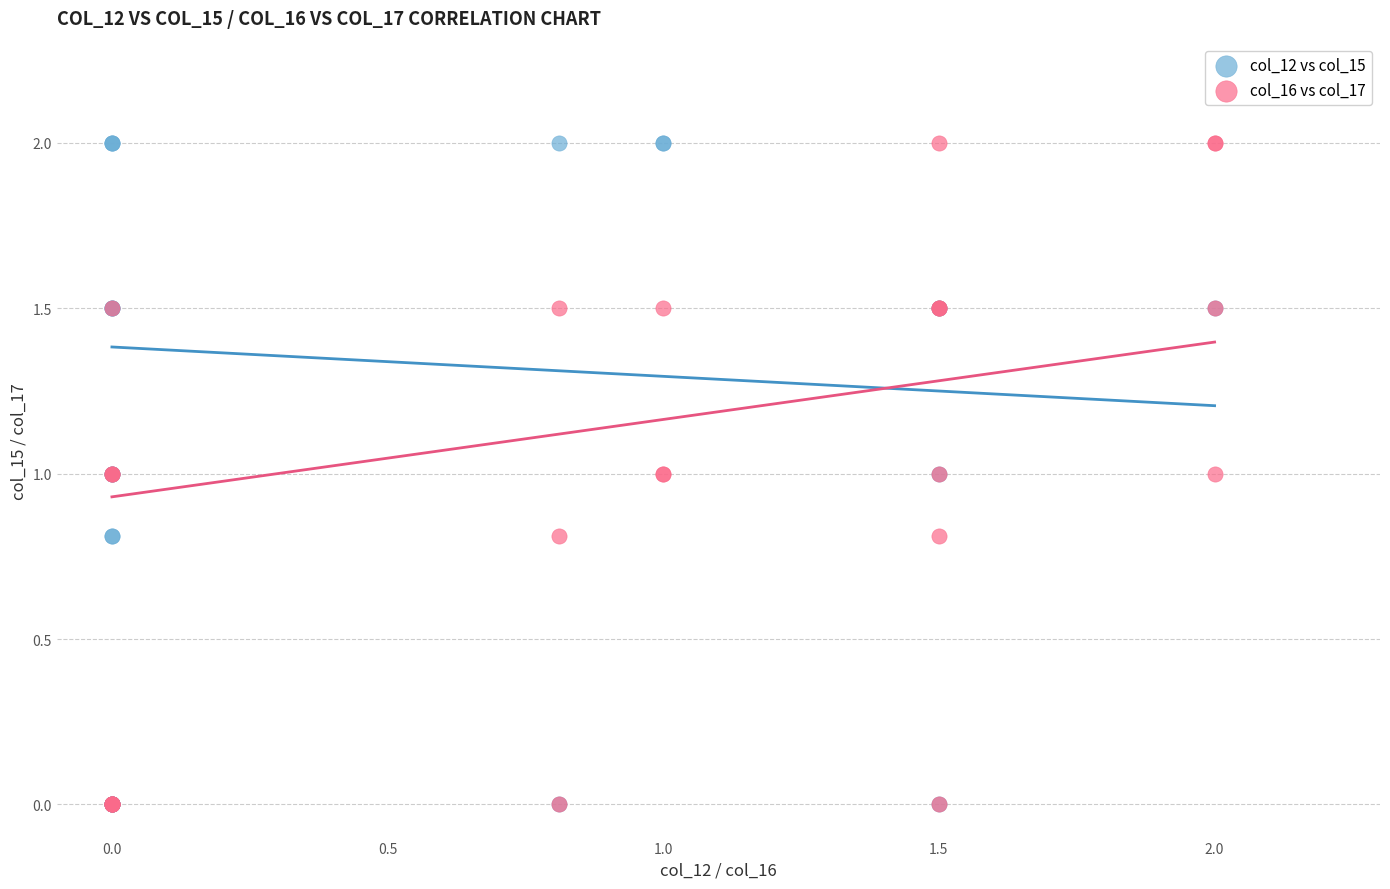

What are all the series names shown in the legend?

col_12 vs col_15, col_16 vs col_17